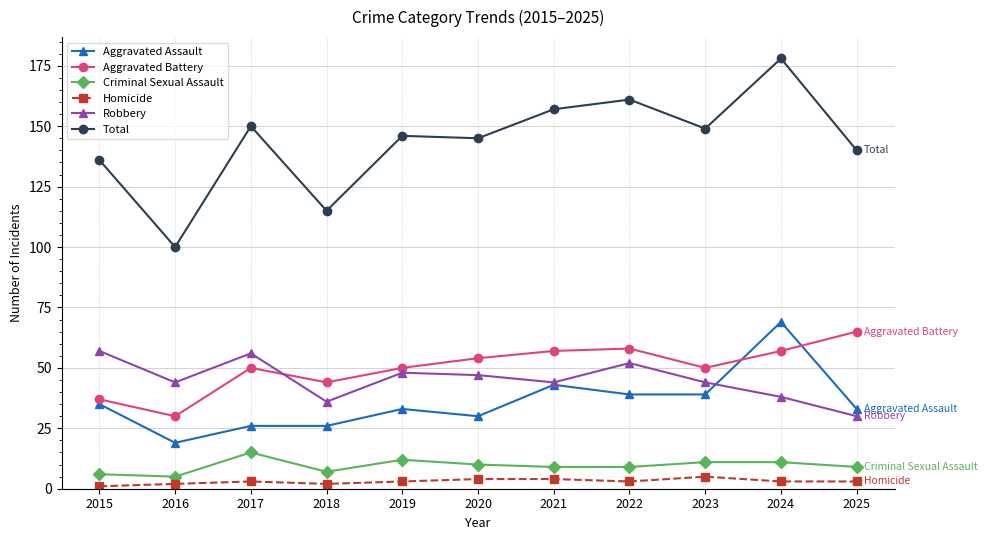

Which series has the largest total across all categories?

Total